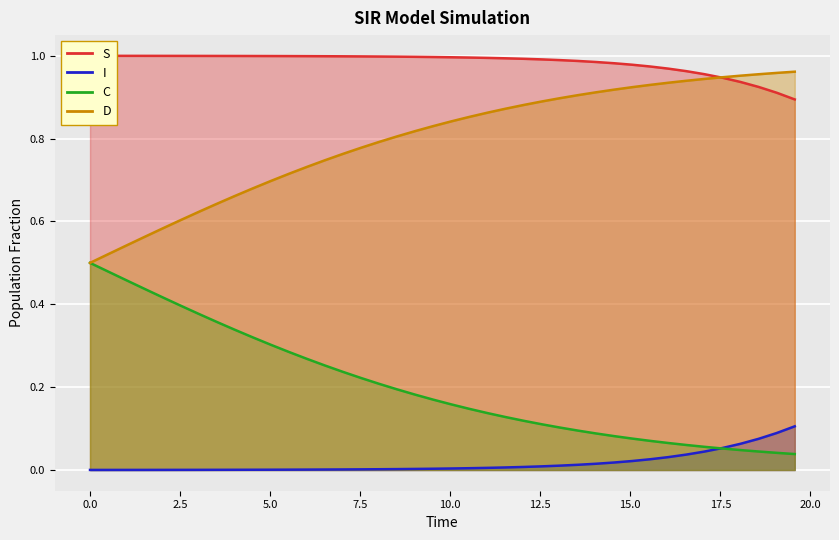

Reading left to right, transcribe all the data shown in this chart.

S: 1.0	1.0	1.0	1.0	1.0	1.0	1.0	1.0	1.0	1.0	1.0	1.0	1.0	1.0	1.0	1.0	1.0	1.0	1.0	1.0	1.0	1.0	1.0	1.0	1.0	1.0	1.0	1.0	1.0	1.0	1.0	1.0	1.0	1.0	1.0	0.9	0.9	0.9	0.9	0.9
I: 0.0	0.0	0.0	0.0	0.0	0.0	0.0	0.0	0.0	0.0	0.0	0.0	0.0	0.0	0.0	0.0	0.0	0.0	0.0	0.0	0.0	0.0	0.0	0.0	0.0	0.0	0.0	0.0	0.0	0.0	0.0	0.0	0.0	0.0	0.0	0.1	0.1	0.1	0.1	0.1
C: 0.5	0.5	0.5	0.4	0.4	0.4	0.4	0.4	0.3	0.3	0.3	0.3	0.3	0.3	0.2	0.2	0.2	0.2	0.2	0.2	0.2	0.1	0.1	0.1	0.1	0.1	0.1	0.1	0.1	0.1	0.1	0.1	0.1	0.1	0.1	0.1	0.0	0.0	0.0	0.0
D: 0.5	0.5	0.5	0.6	0.6	0.6	0.6	0.6	0.7	0.7	0.7	0.7	0.7	0.7	0.8	0.8	0.8	0.8	0.8	0.8	0.8	0.9	0.9	0.9	0.9	0.9	0.9	0.9	0.9	0.9	0.9	0.9	0.9	0.9	0.9	0.9	1.0	1.0	1.0	1.0